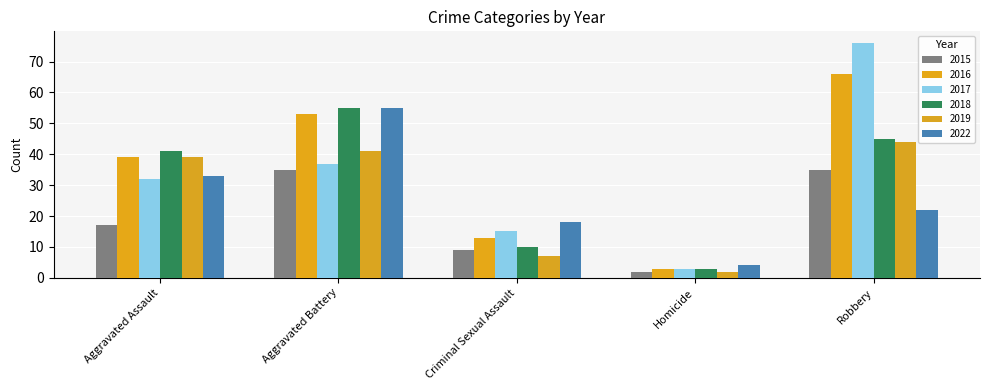

List the labels in order of 2017 value, smallest first.

Homicide, Criminal Sexual Assault, Aggravated Assault, Aggravated Battery, Robbery